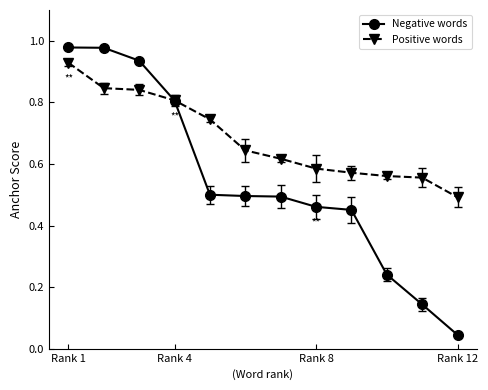

List the series in order of their overall mean, lowest first.

Negative words, Positive words